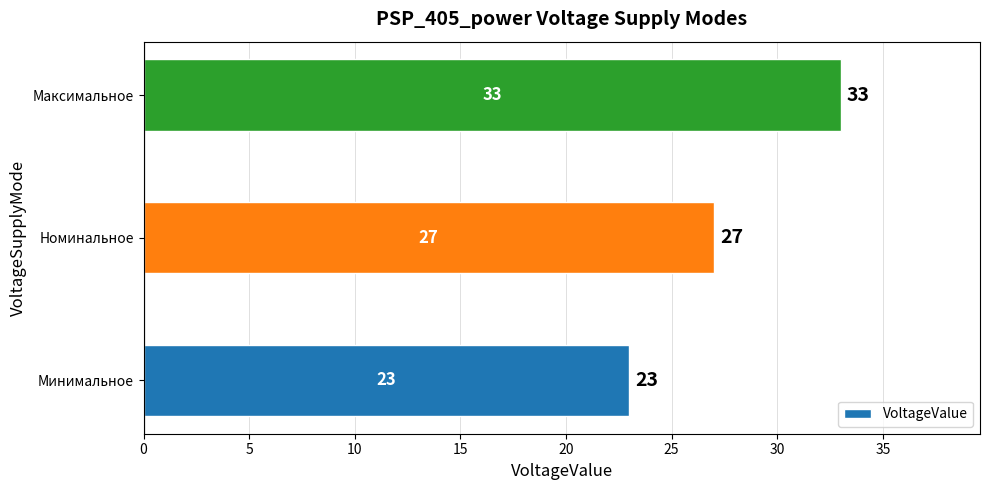

Where is the data nearest to the value 28?

Номинальное